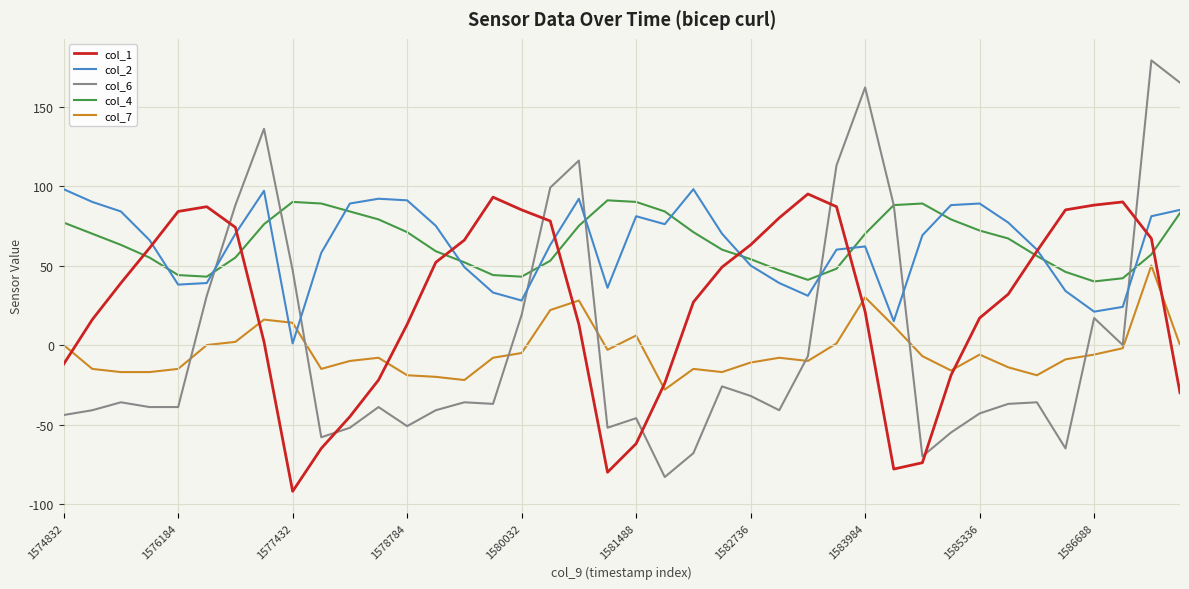

Which series has the widest spread of values?

col_6